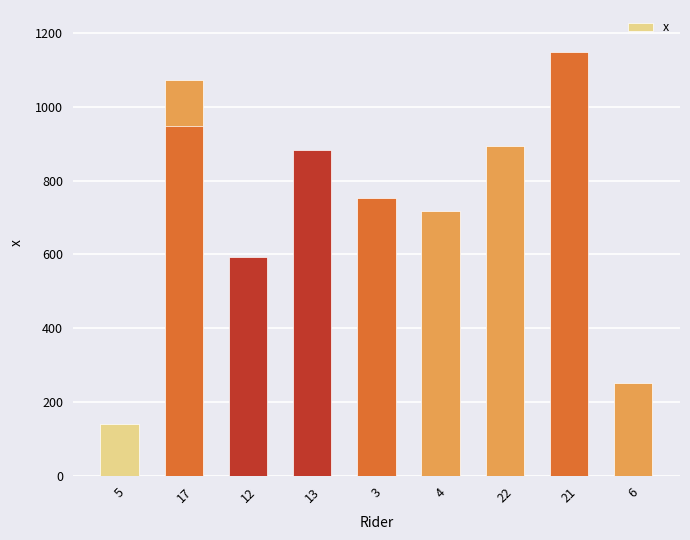

How many data points does each series have?

10